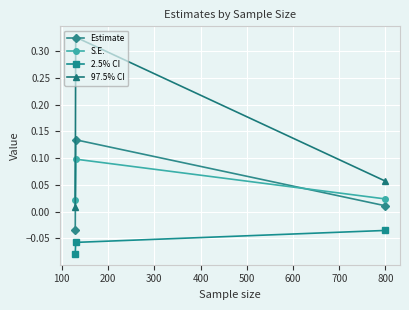

Which series has the largest range (max minus min)?

97.5% CI